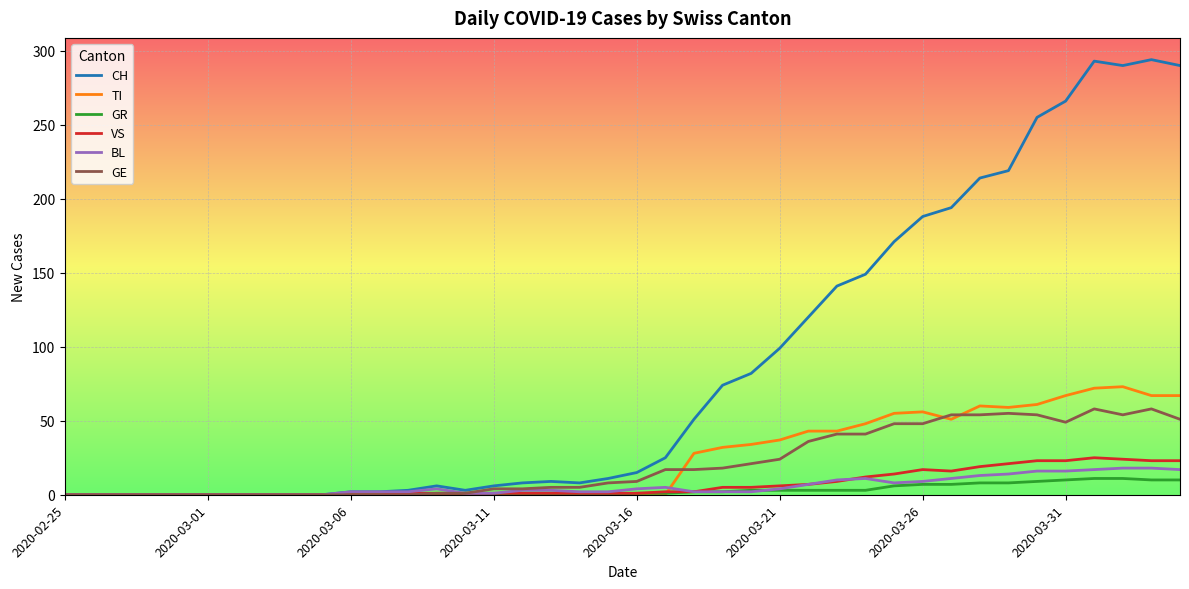

Which series has the largest total across all categories?

CH